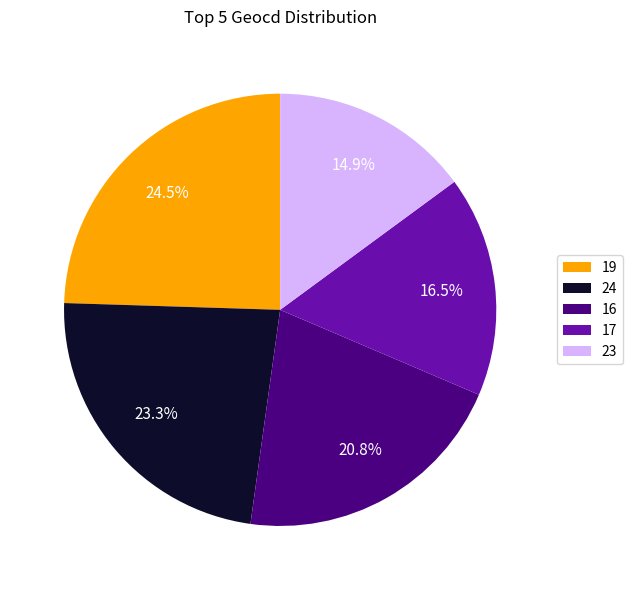

What is the largest slice in the pie chart?

19